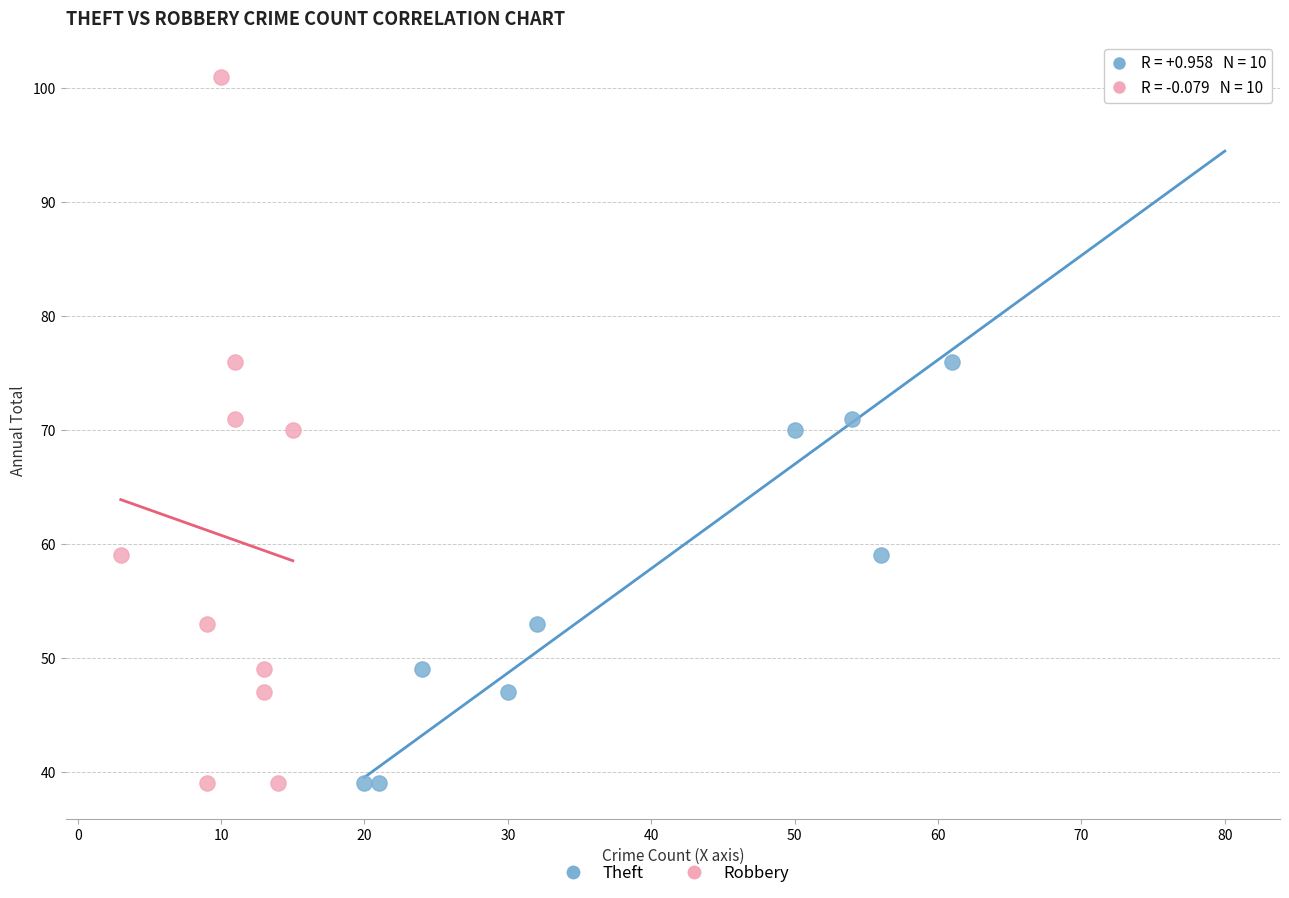

What are all the series names shown in the legend?

Theft, Robbery